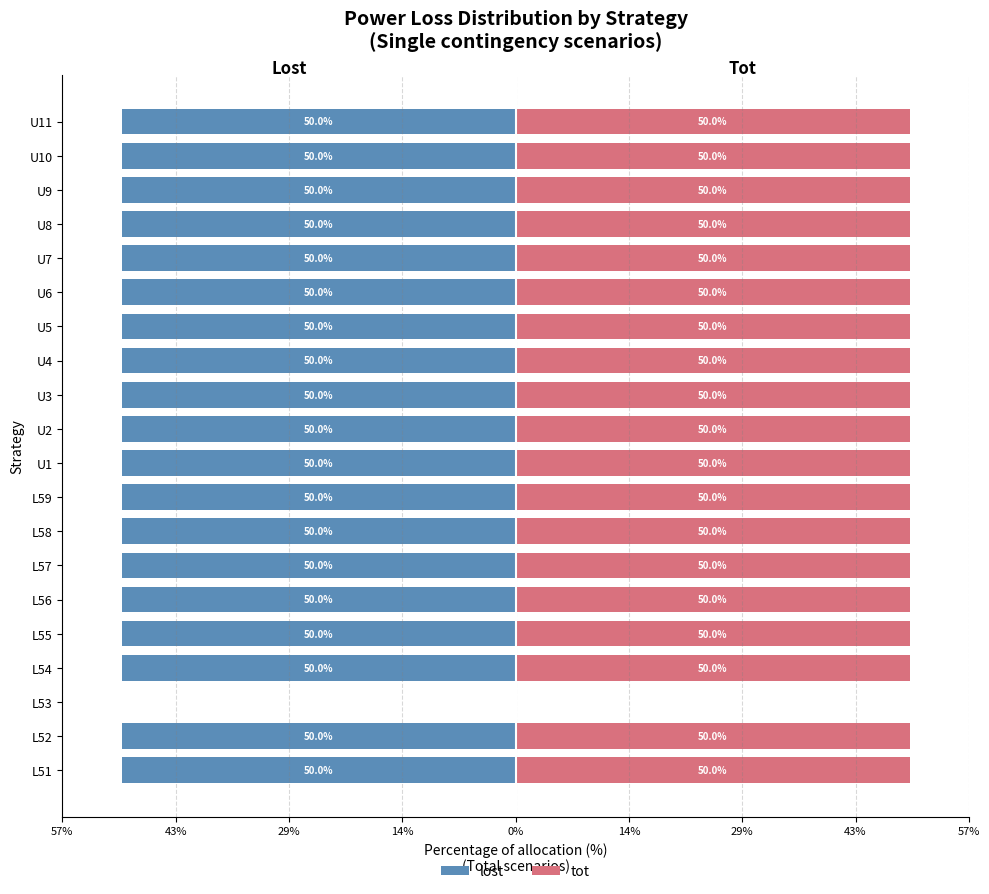

Read the tot value at U3, to the nearest 10.

50